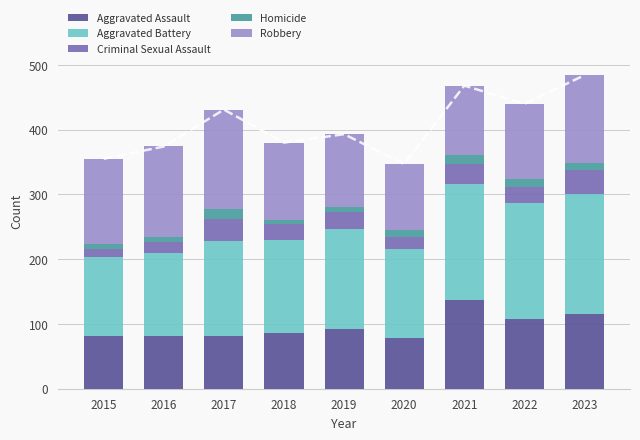

Where is Aggravated Assault nearest to the value 108?

2022